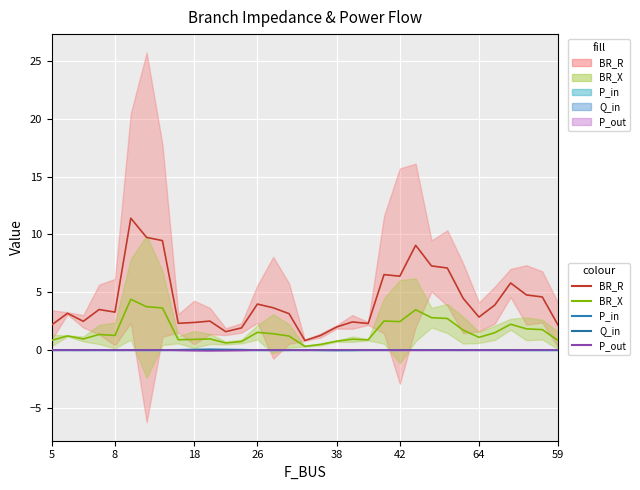

How many values in the P_in series are below 0?

15